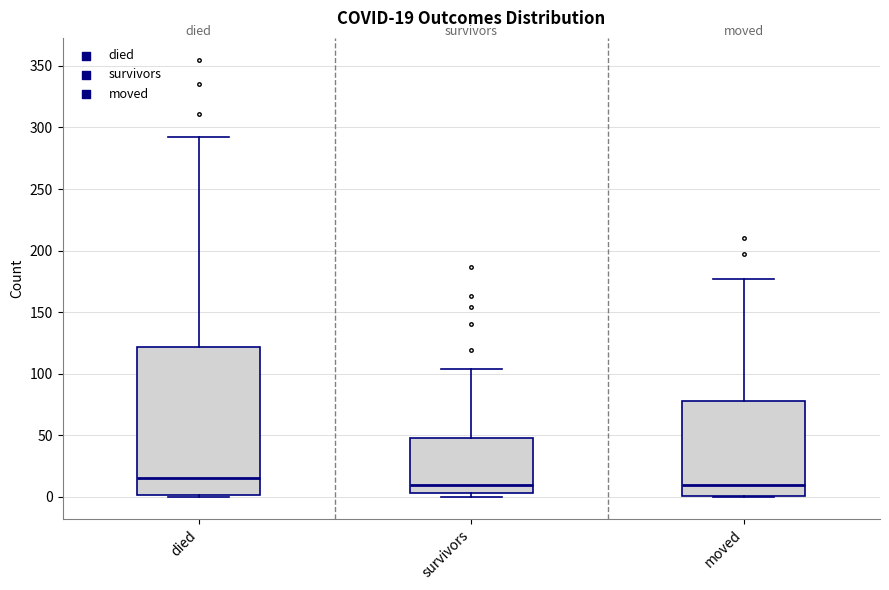

Which box has the highest median line?

died